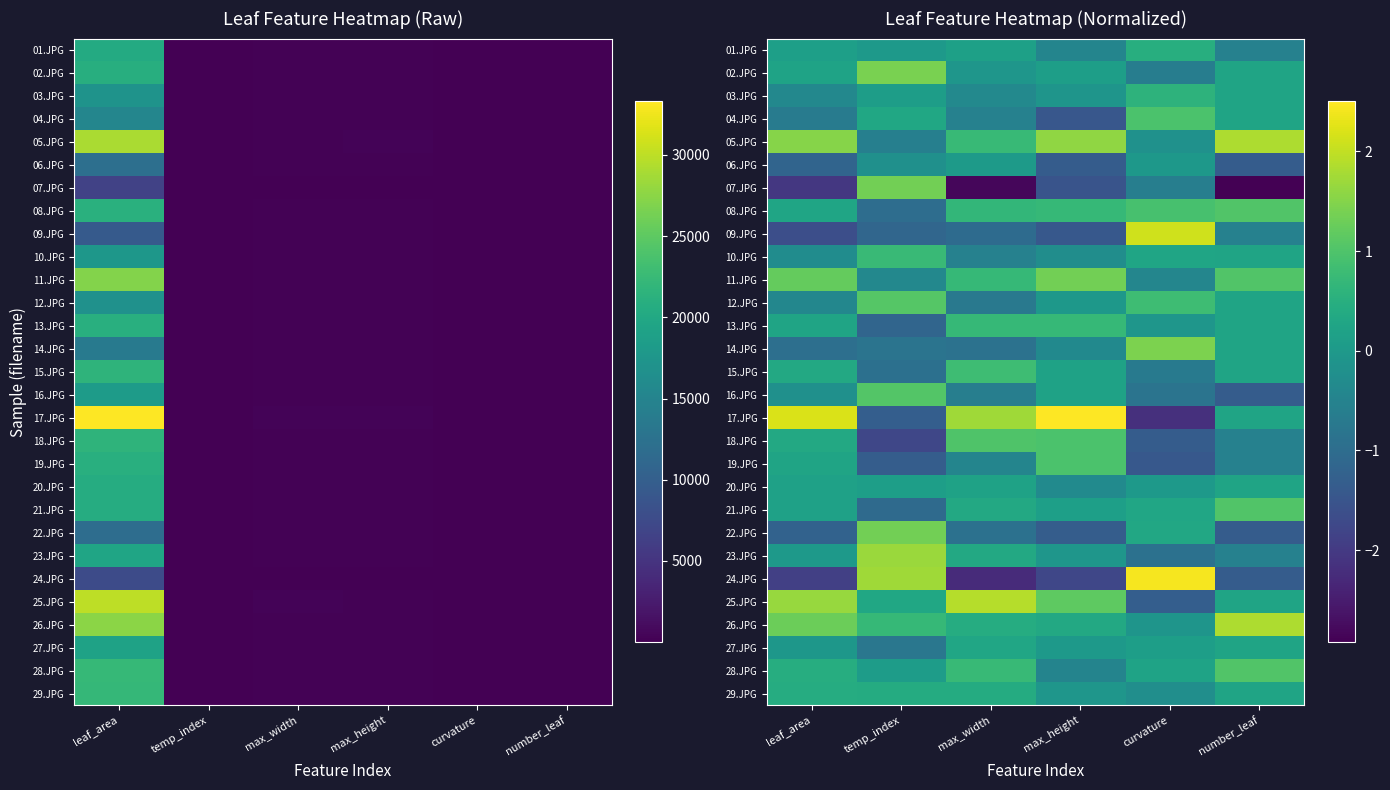

What is the maximum value shown in the chart?

2.5